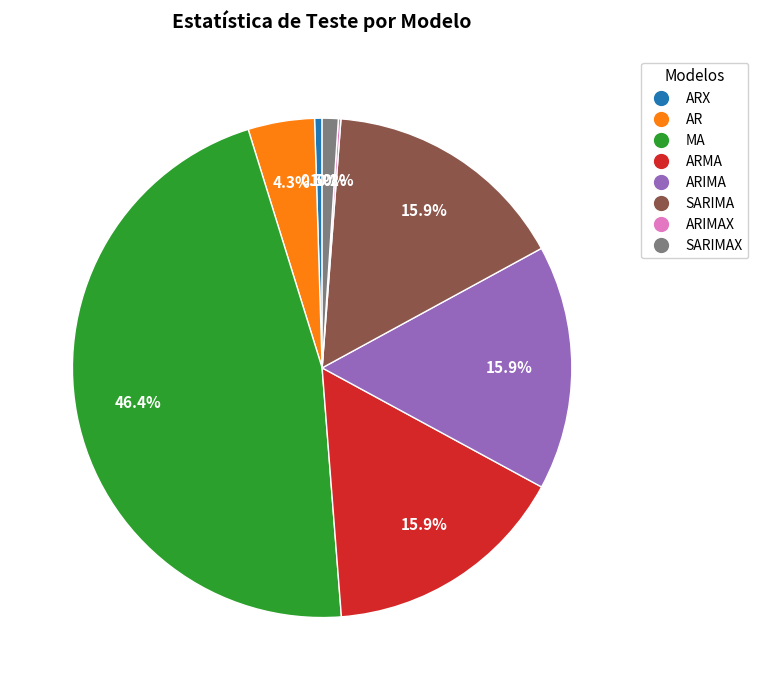

Does any single category account for the majority?

No